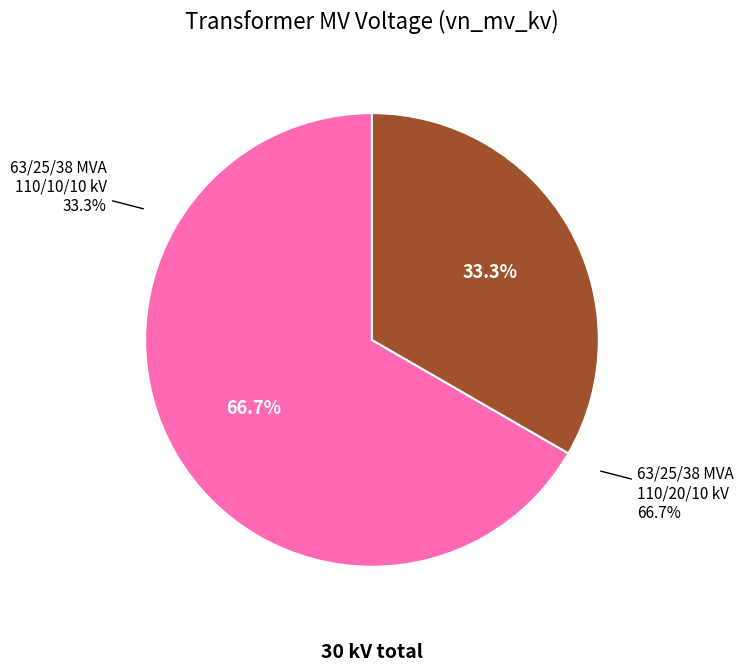

Rank the categories by value from lowest to highest.

63/25/38 MVA 110/10/10 kV, 63/25/38 MVA 110/20/10 kV